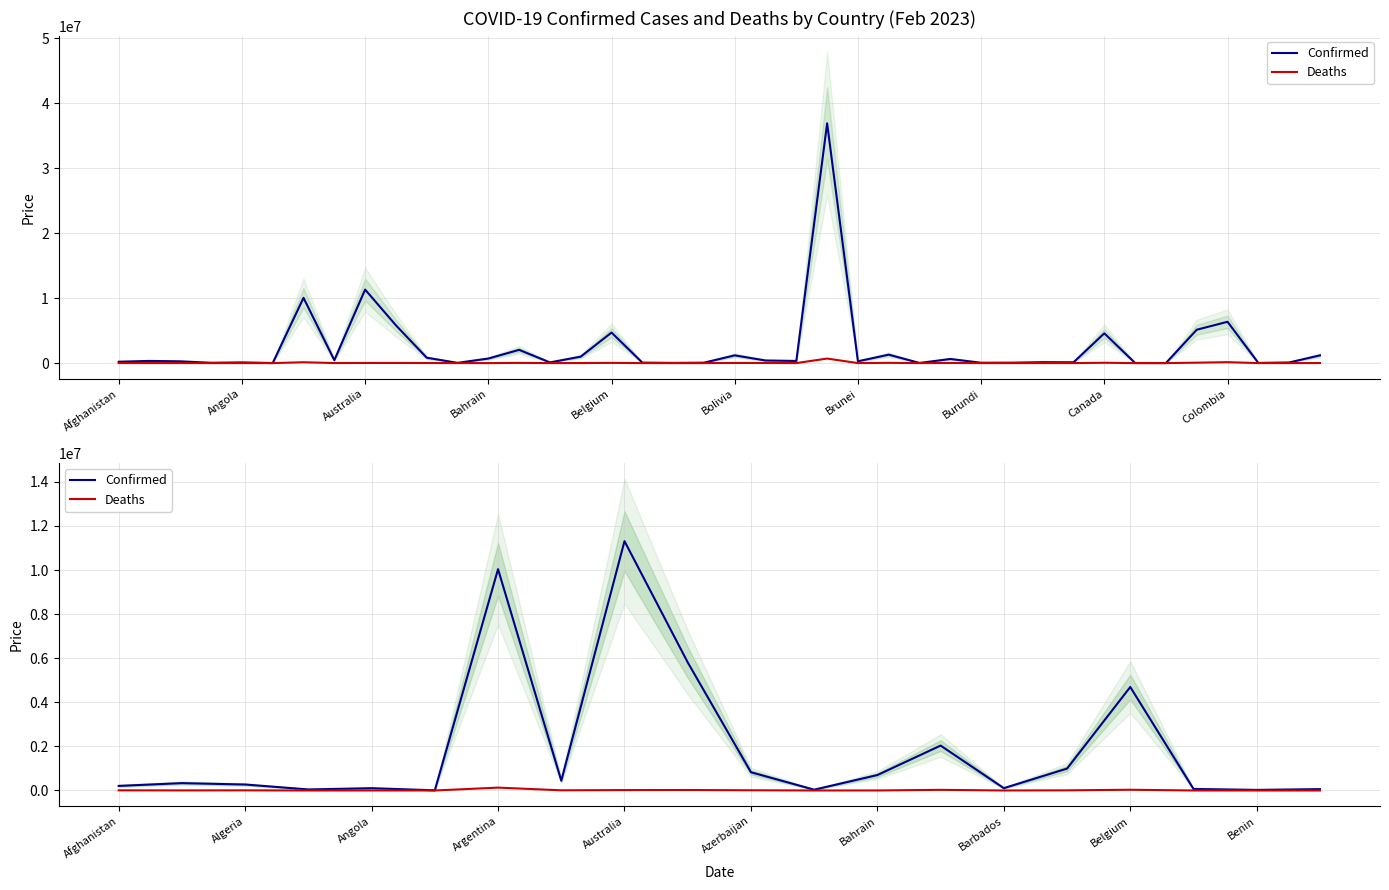

True or false: Deaths and Confirmed cross at least once.

False